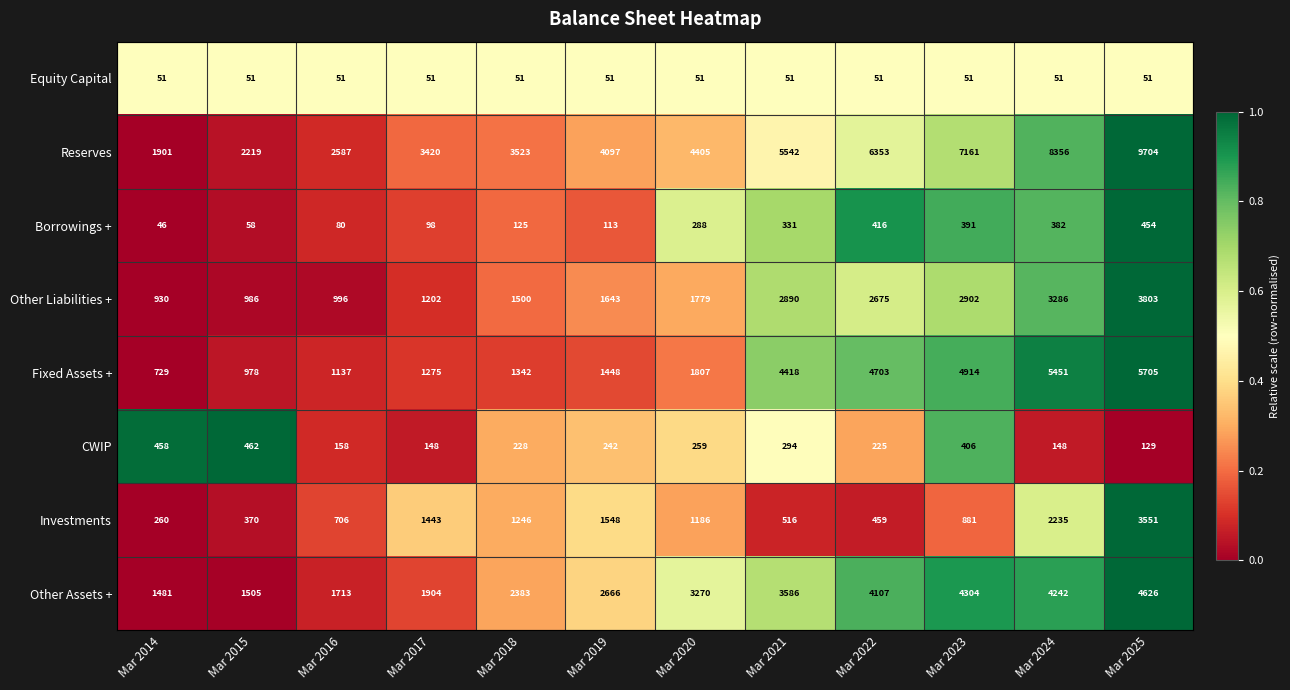

How many data points in Other Liabilities + are less than 1779?

6